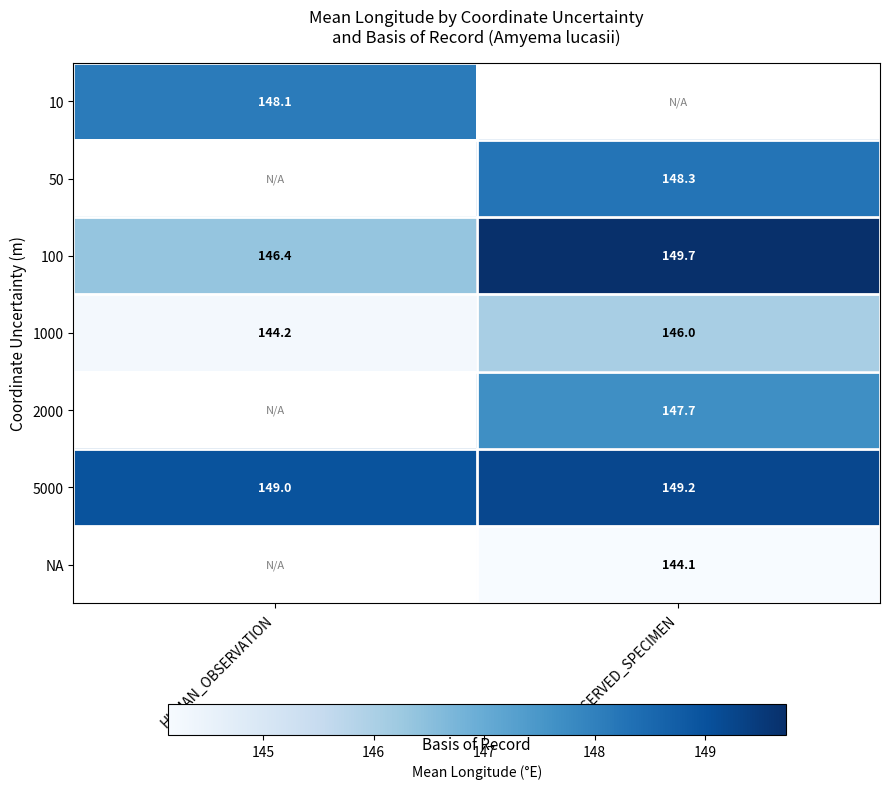

Count the number of categories in the chart.

2